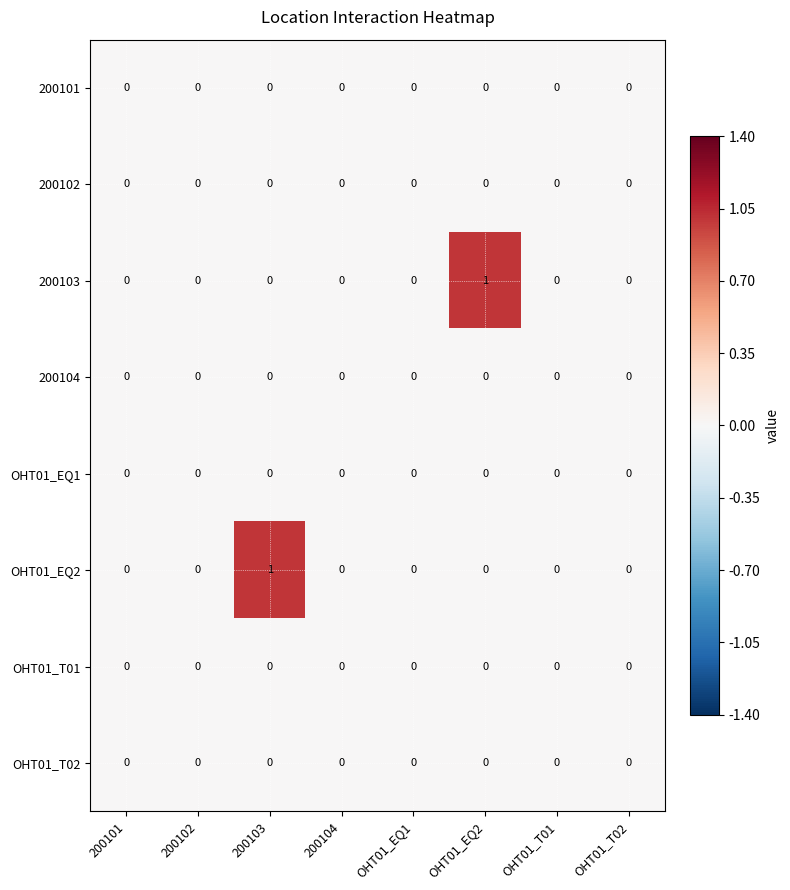

Is it true that 200104 equals 0 at OHT01_T01?

True